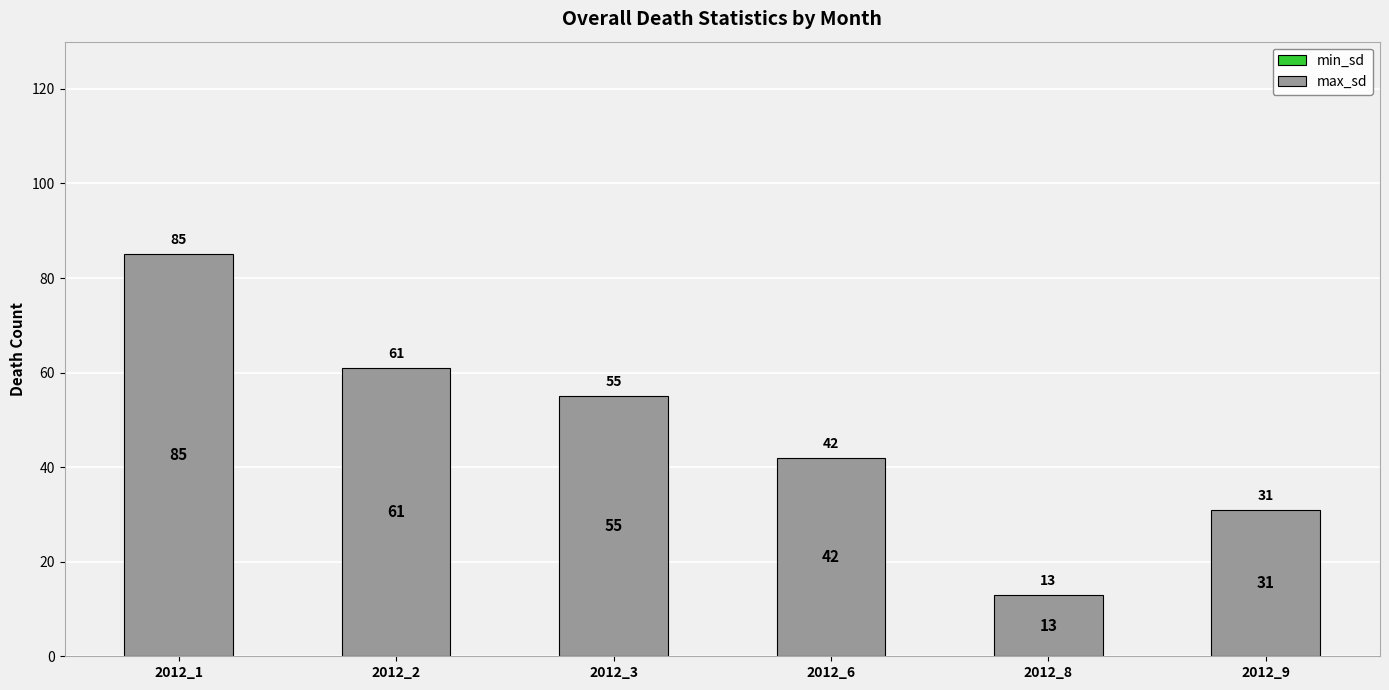

Rank the categories by value from highest to lowest.

2012_1, 2012_2, 2012_3, 2012_6, 2012_9, 2012_8